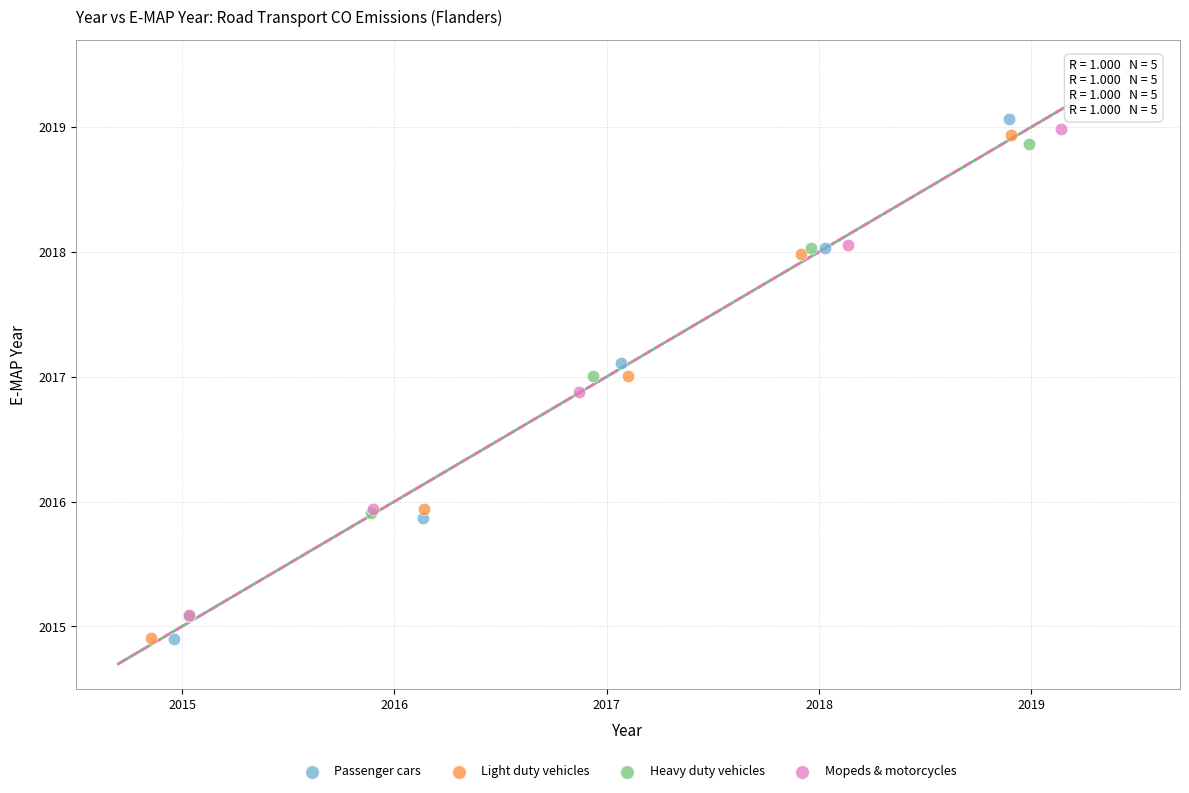

Which series has the largest Y range (max minus min)?

Passenger cars